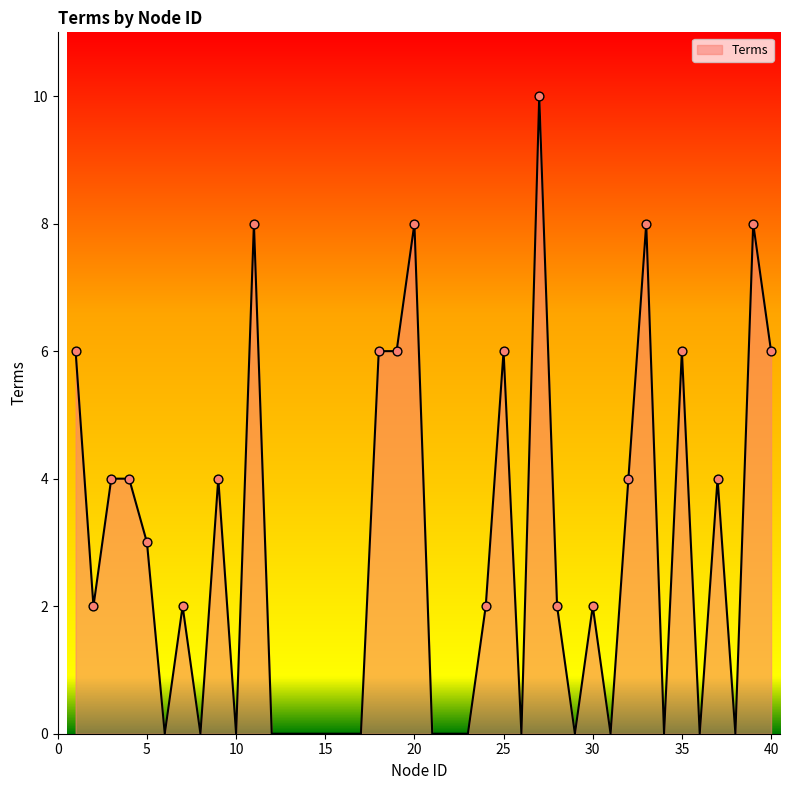

What is the maximum value shown in the chart?

10